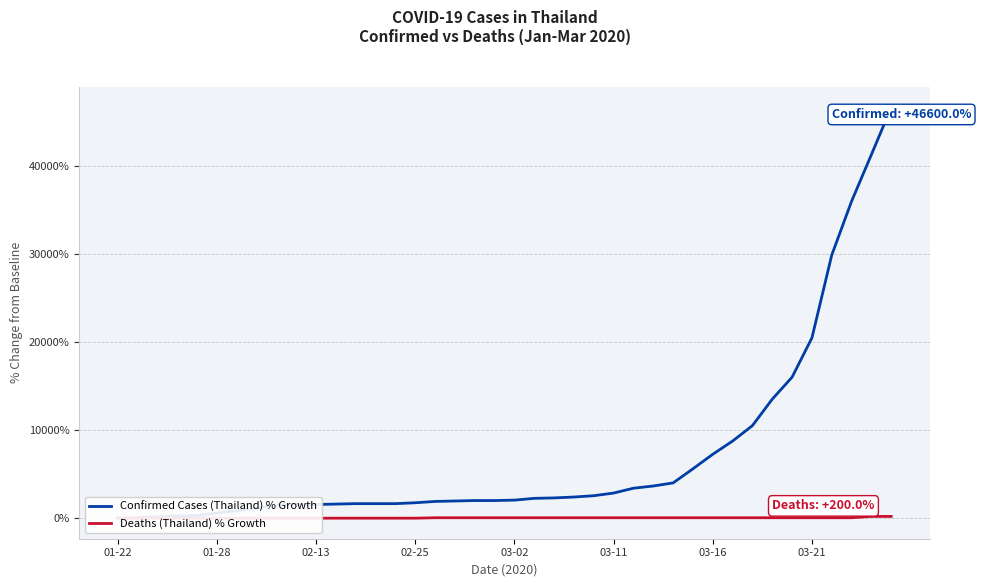

What is the difference between the maximum and minimum values in the Confirmed Cases (Thailand) % Growth series?

46600